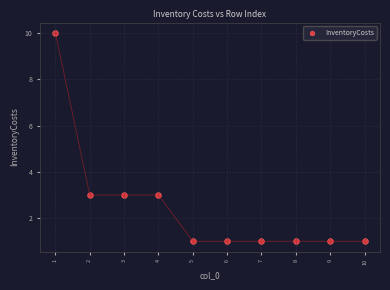

What is the average X value?

6